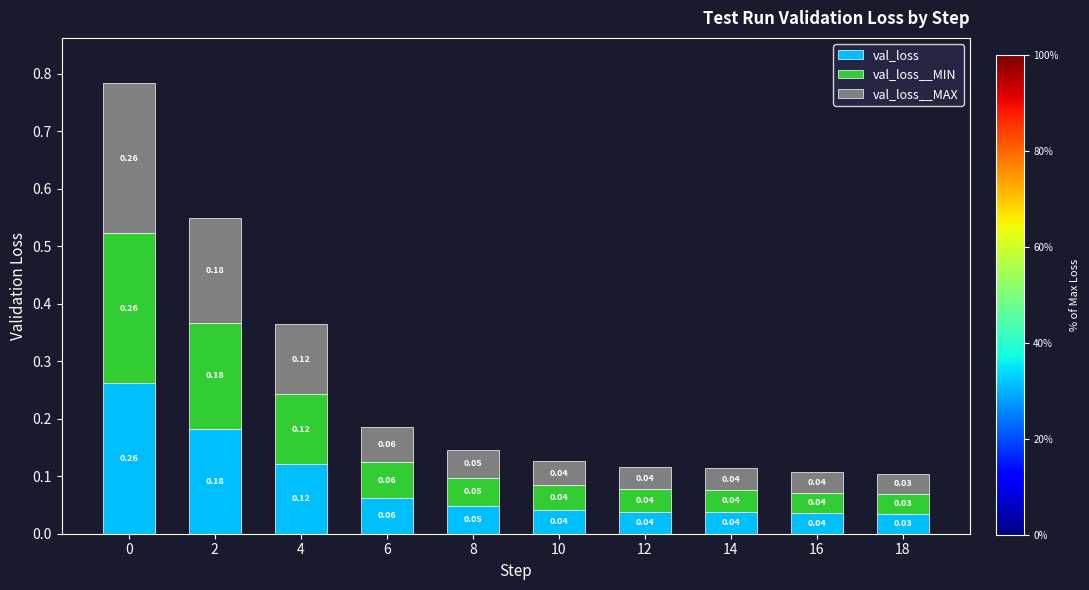

What is the sum of all val_loss values?

0.9